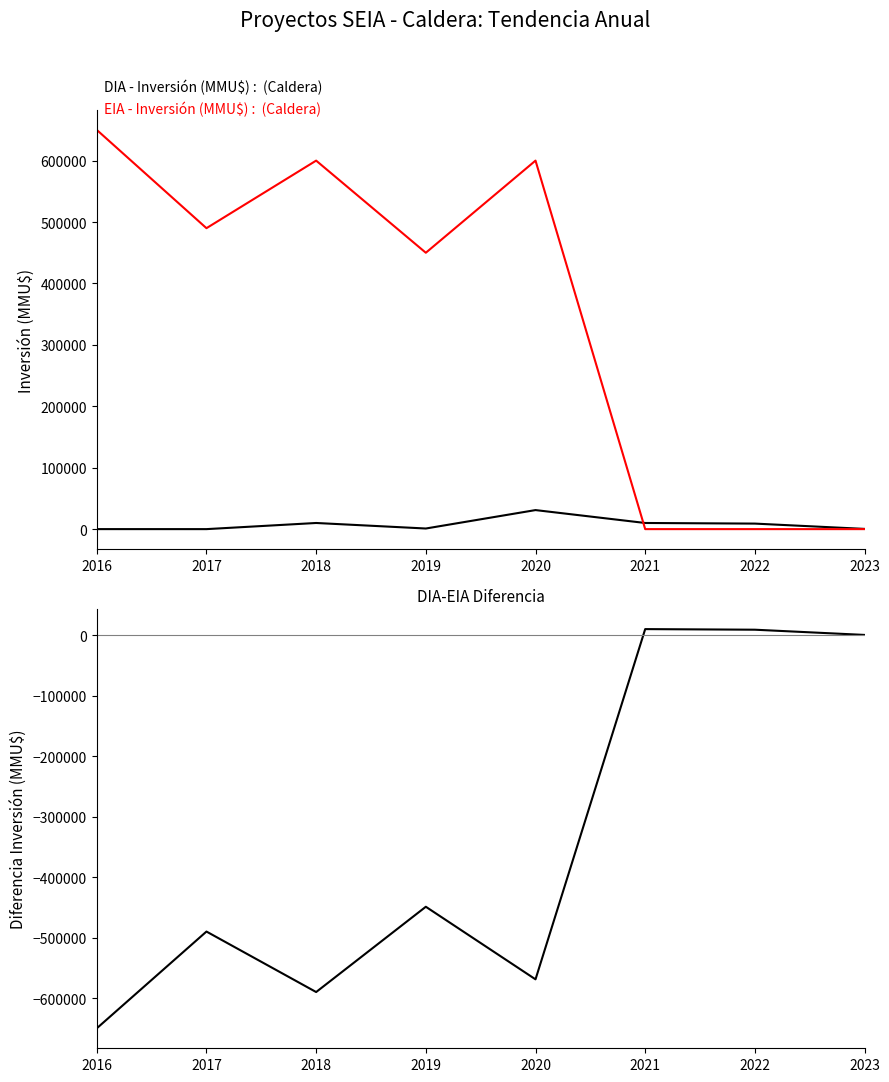

True or false: DIA-EIA Diferencia (MMU$) and DIA - Inversión (MMU$) cross at least once.

False